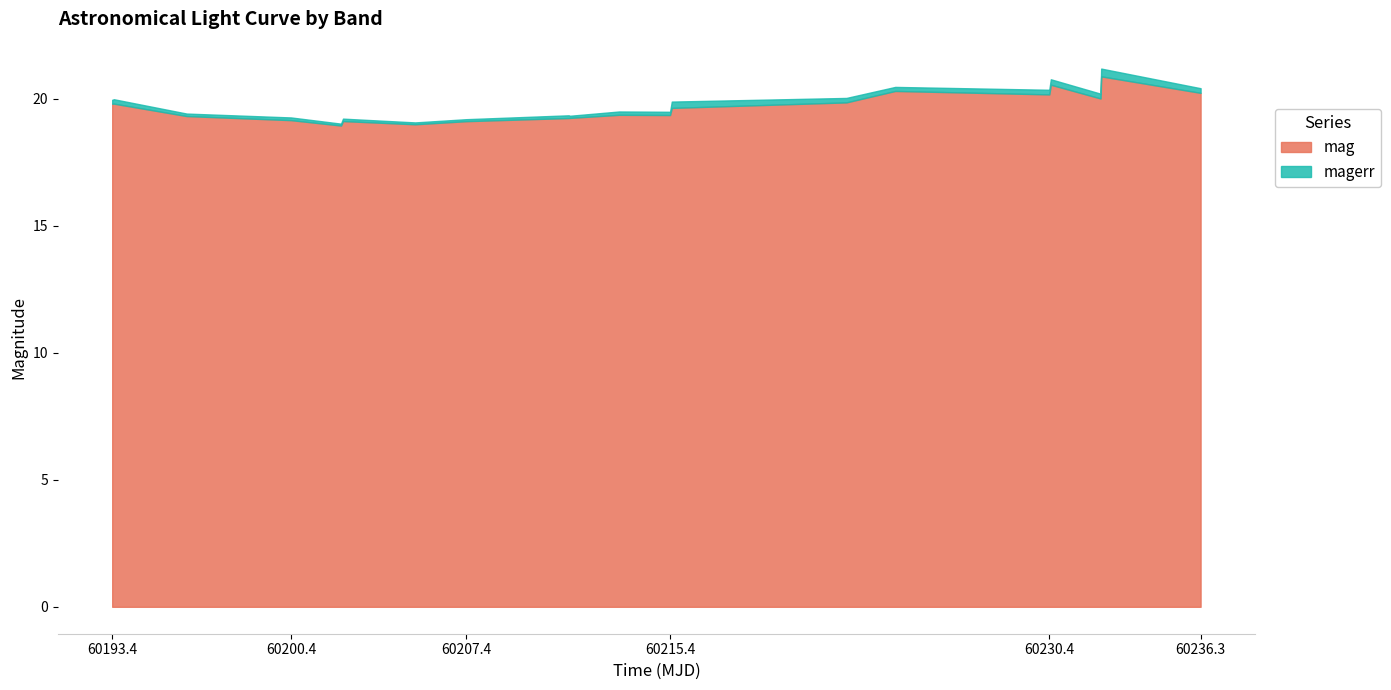

What is the smallest value displayed?

0.1